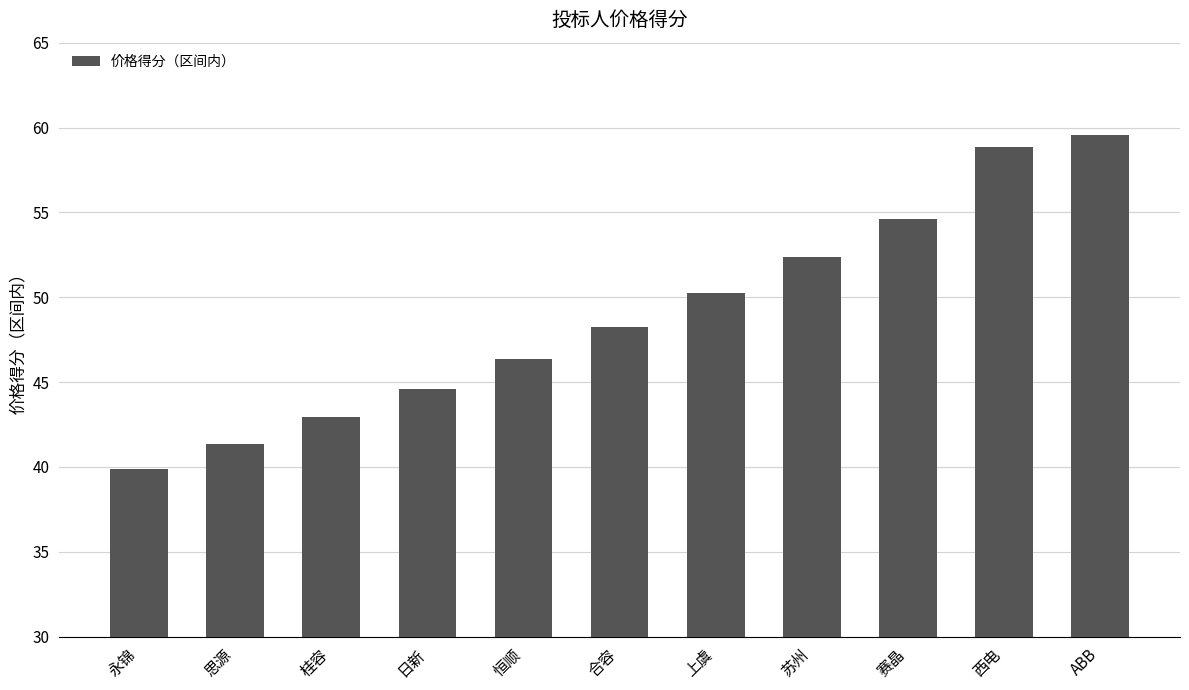

True or false: the data shows 46.4 at 恒顺.

True